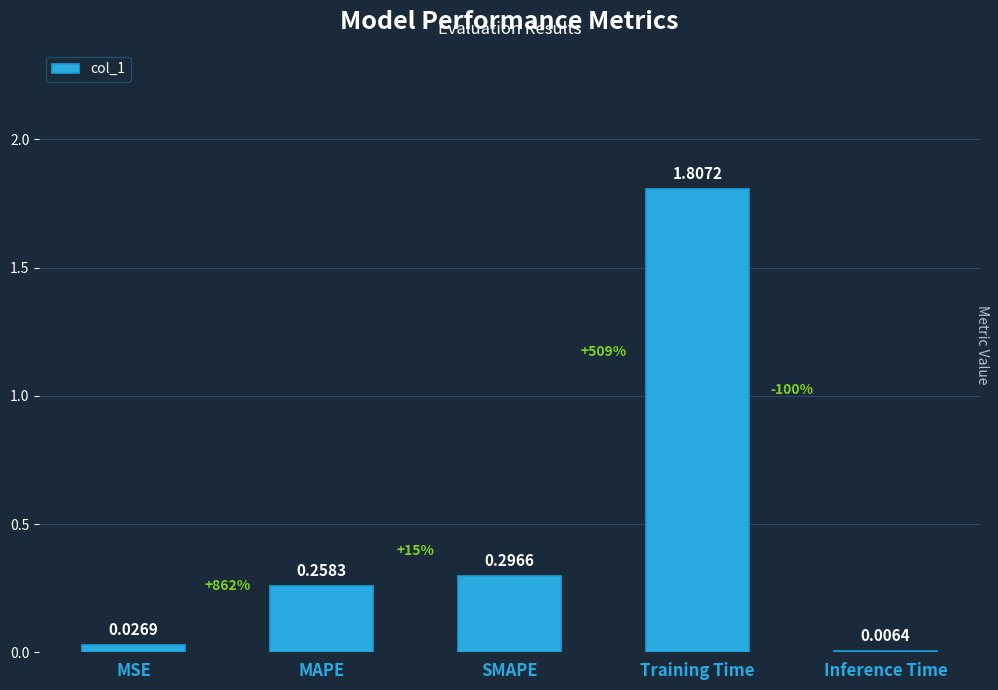

What is the sum of all values?

2.4